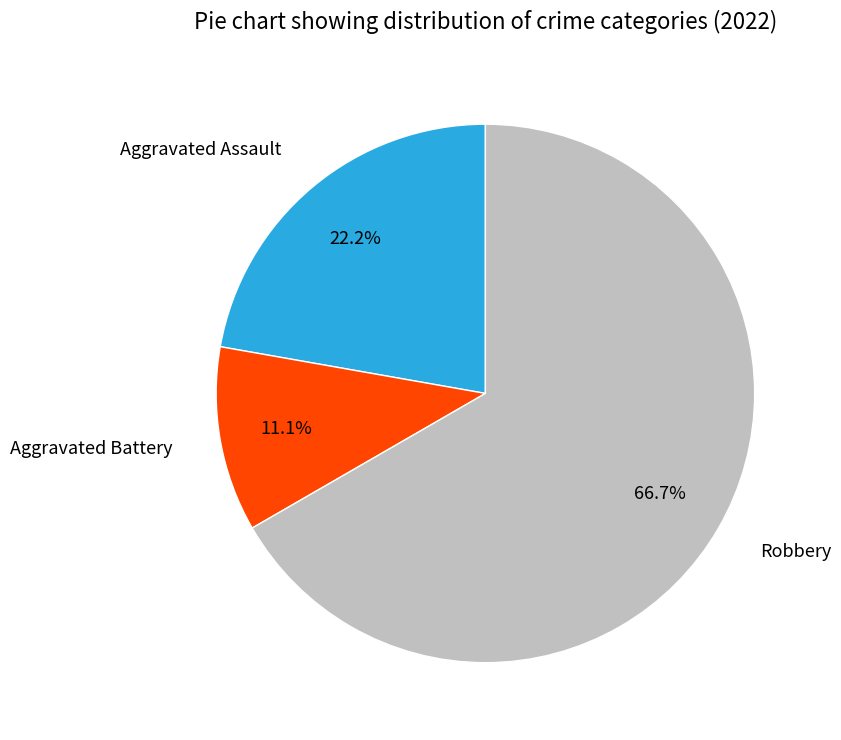

The Aggravated Assault slice represents 14% of the pie. True or false?

False